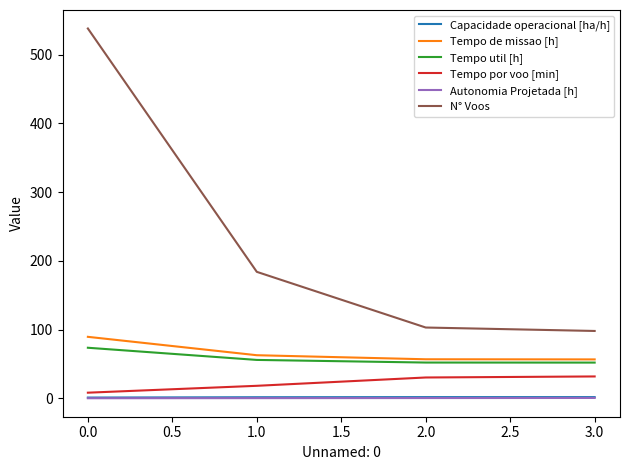

What is the sum of all Tempo util [h] values?

233.5